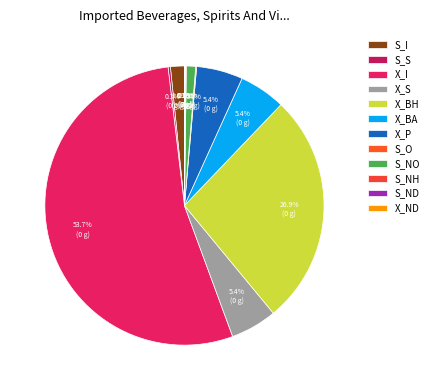

Which category has the biggest portion of the pie?

X_I